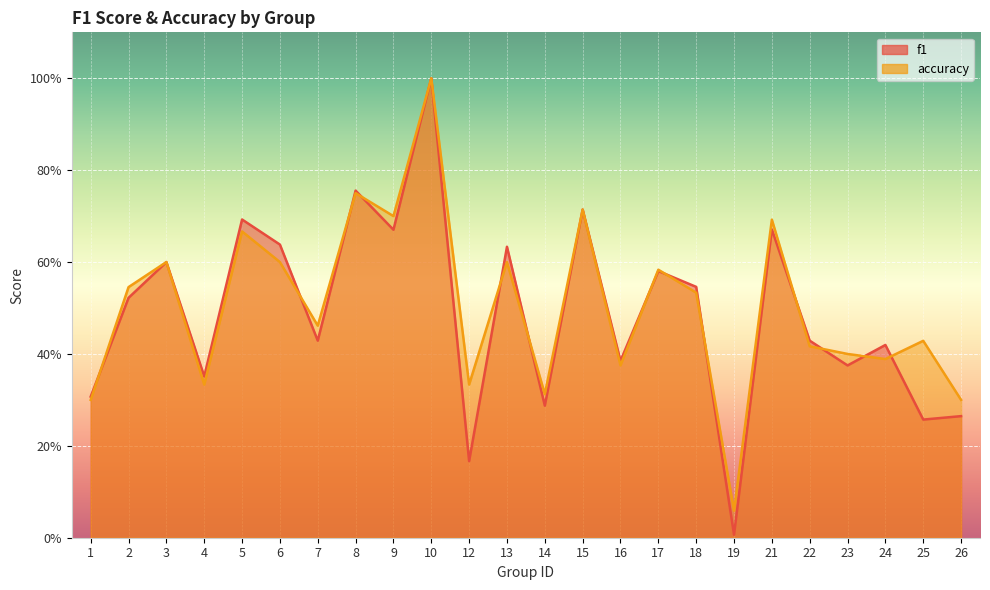

Which has a higher value, 22 or 15?

15